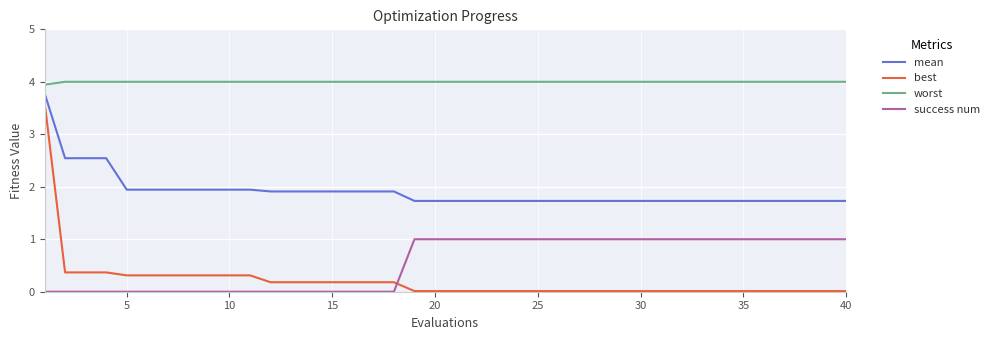

Which series has the widest spread of values?

best